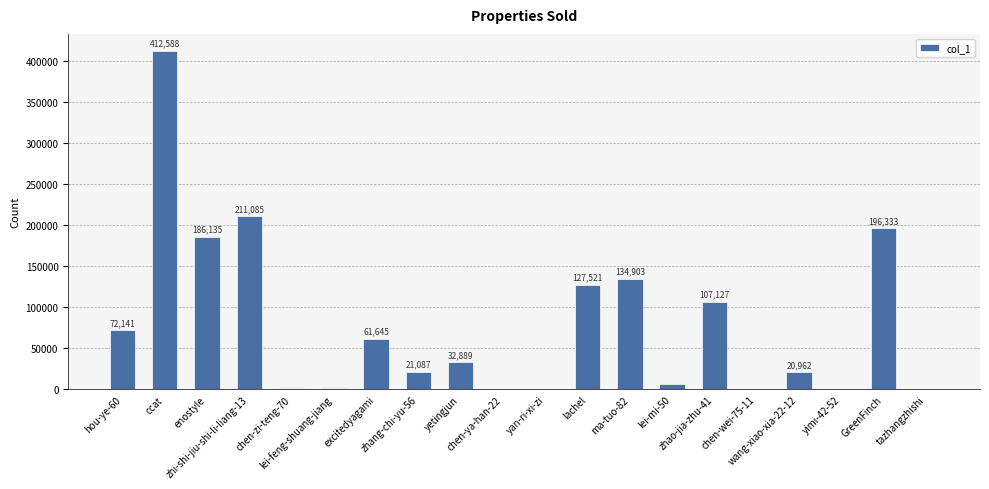

What is the maximum value shown in the chart?

412588